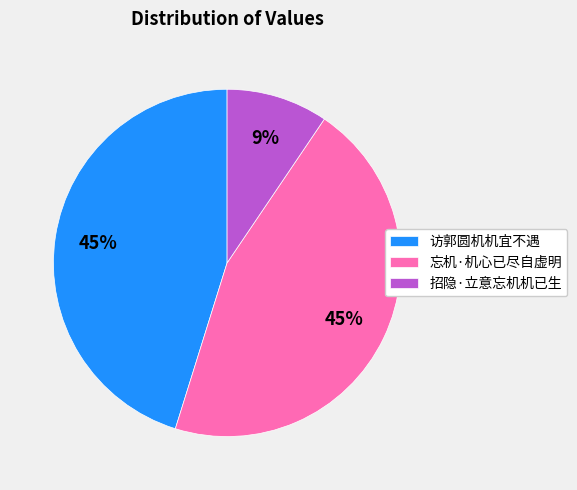

How many slices are in this pie chart?

3